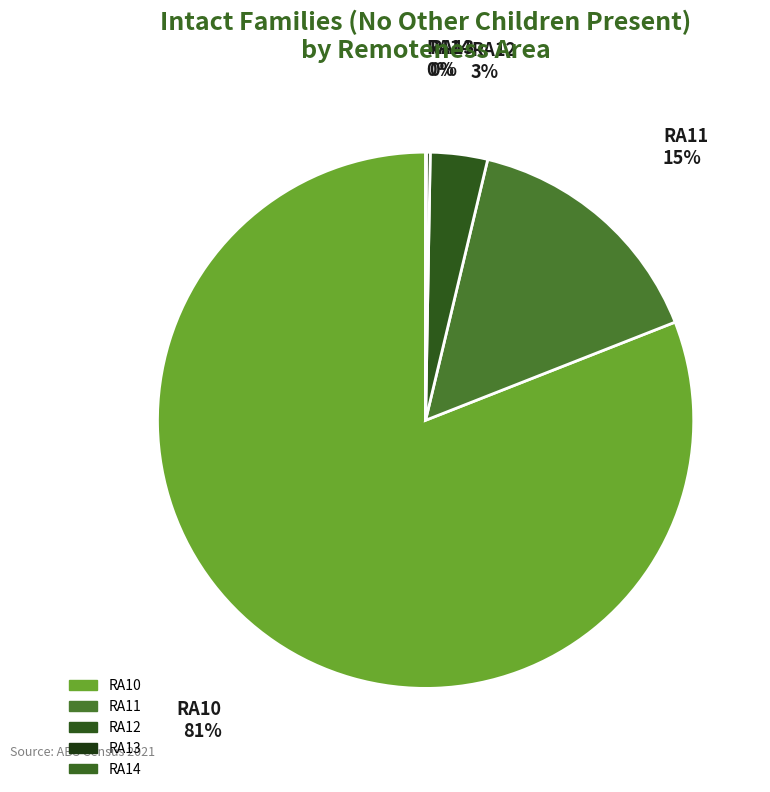

Approximately how many times larger is the value at RA10 compared to RA11?

5.3